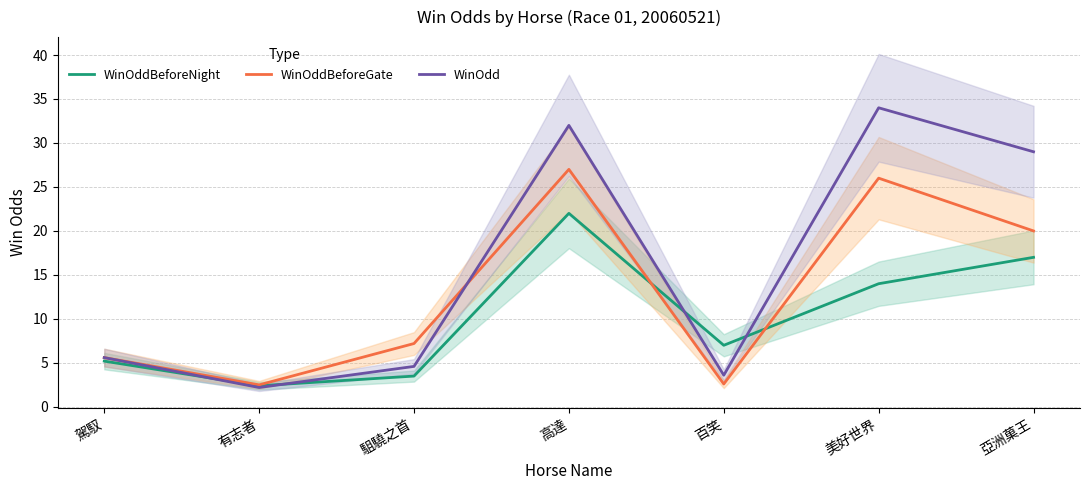

What is the difference between the second highest and second lowest values in the WinOddBeforeNight series?

13.5